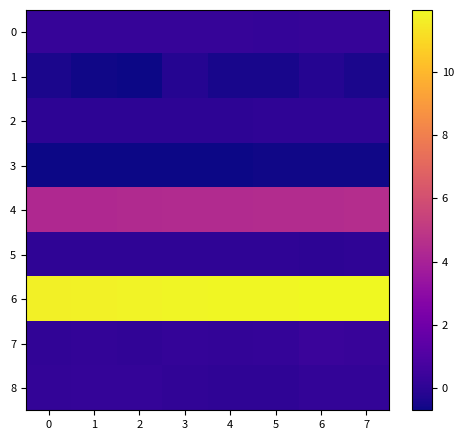

At which category is the sum across all series the highest?

6